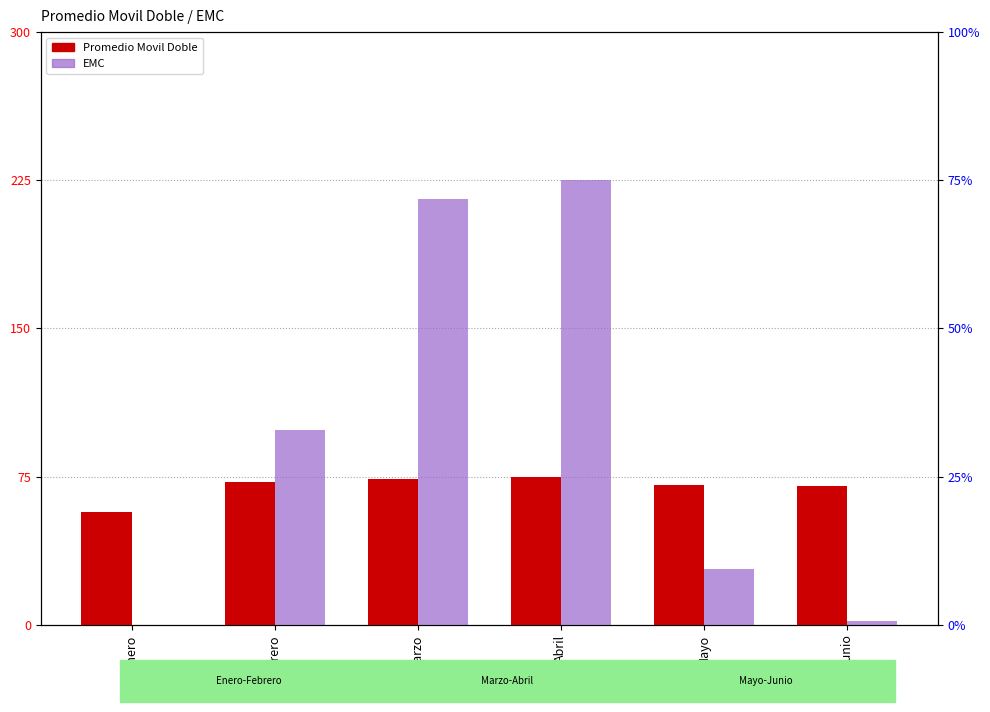

Which has a higher value, Abril or Febrero?

Abril